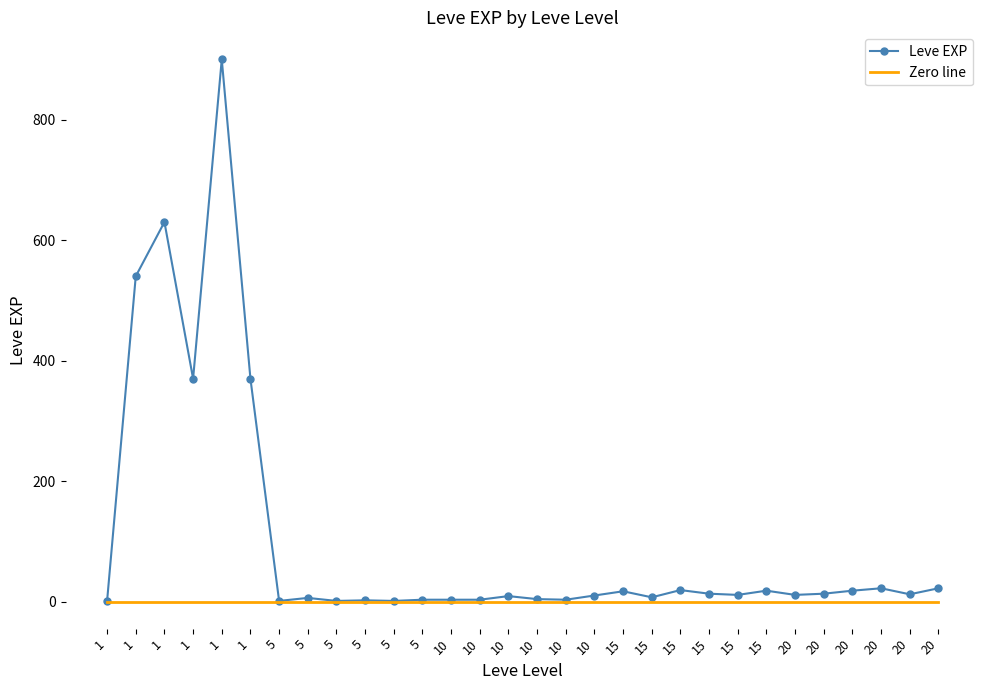

What is the highest value of the Leve EXP series?

900